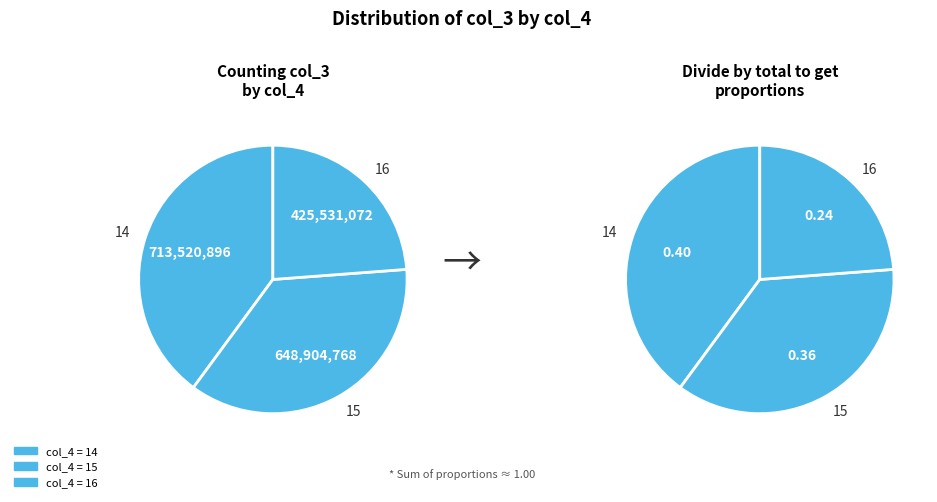

Is there a majority slice in this chart?

No